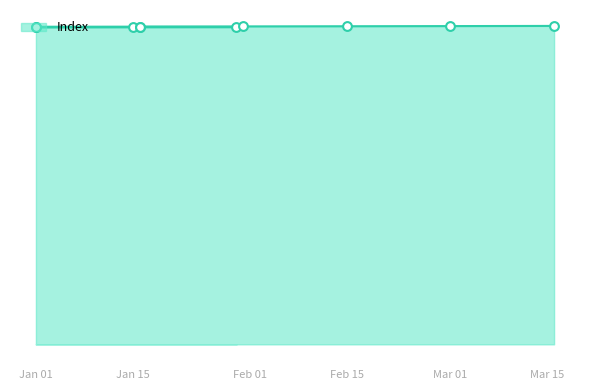

What is the ratio of the value at 2024-01-16 to the value at 2024-01-01?

1.0